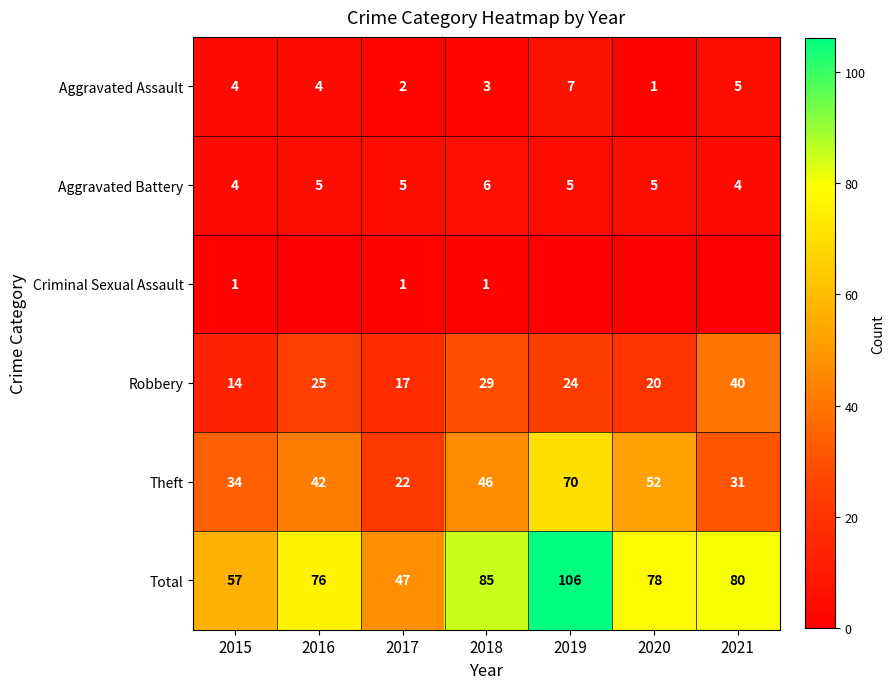

The value of Aggravated Battery at 2021 is 6. True or false?

False